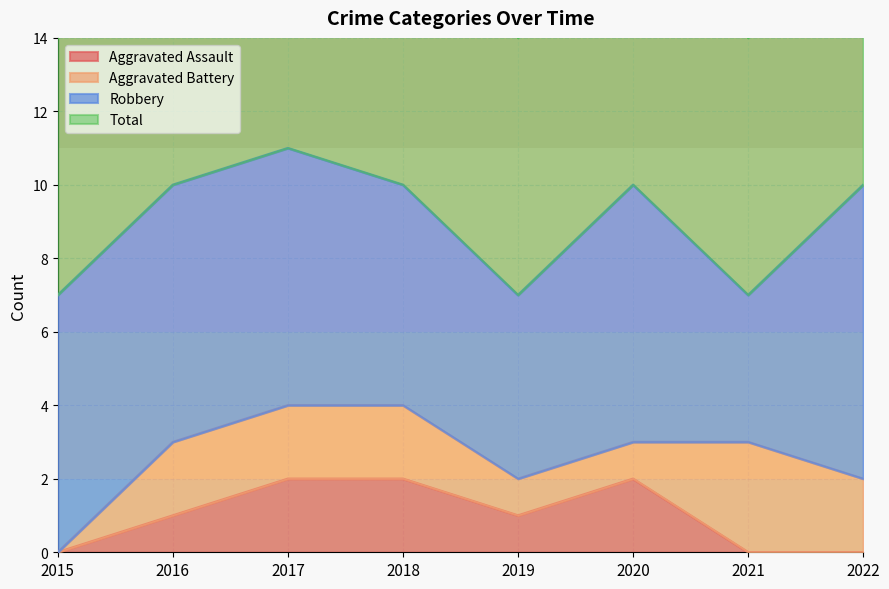

Is the value of Aggravated Assault at 2015 greater than the value of Total at 2017?

No